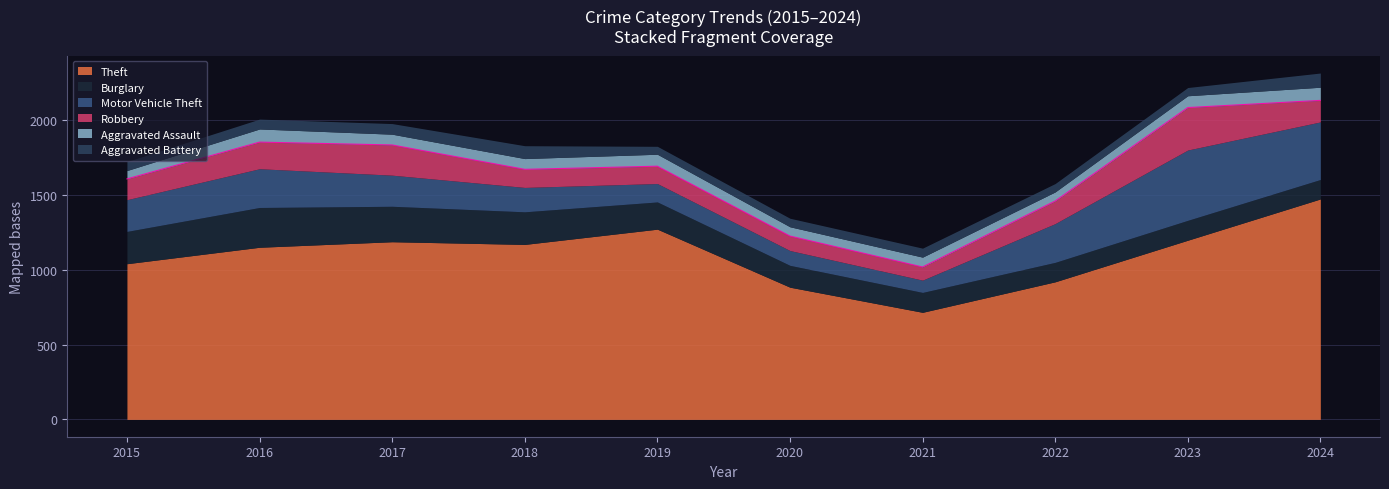

What is the lowest value of the Robbery series?

88